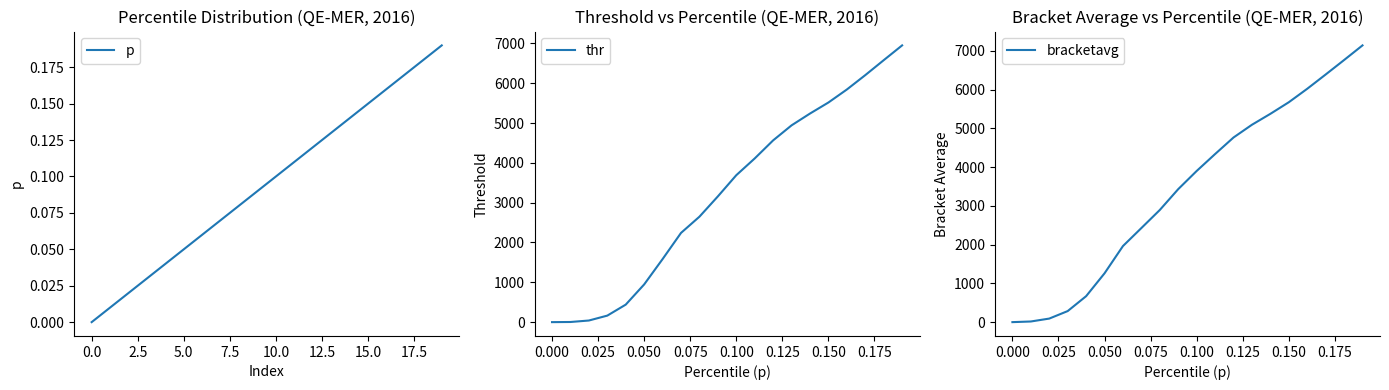

Is it true that bracketavg equals 3432.8 at 20.0?

True